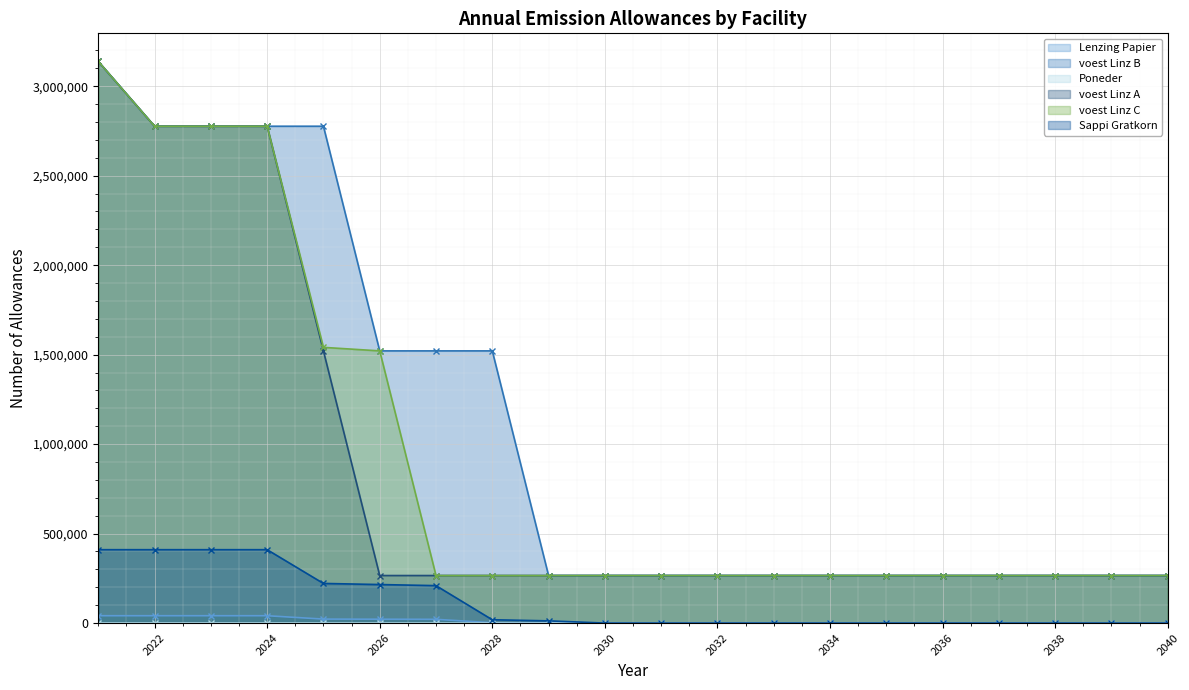

Reading right to left, transcribe all the data shown in this chart.

Lenzing Papier: 0.0	0.0	0.0	0.0	0.0	0.0	0.0	0.0	0.0	0.0	0.0	1230.0	1845.0	20910.0	21525.0	22140.0	41000.0	41000.0	41000.0	41000.0
voest Linz B: 265562.6	265562.6	265562.6	265562.6	265562.6	265562.6	265562.6	265562.6	265562.6	265562.6	265562.6	265562.6	1520949.2	1520949.2	1520949.2	2776335.9	2776335.9	2776335.9	2776335.9	3138466.7
Poneder: 0.0	0.0	0.0	0.0	0.0	0.0	0.0	0.0	0.0	0.0	0.0	12.3	18.4	209.1	215.2	221.4	410.0	410.0	410.0	410.0
voest Linz A: 265562.6	265562.6	265562.6	265562.6	265562.6	265562.6	265562.6	265562.6	265562.6	265562.6	265562.6	265562.6	265562.6	265562.6	265562.6	1520949.2	2776335.9	2776335.9	2776335.9	3138466.7
voest Linz C: 265562.6	265562.6	265562.6	265562.6	265562.6	265562.6	265562.6	265562.6	265562.6	265562.6	265562.6	265562.6	265562.6	265562.6	1520949.2	1540593.8	2776335.9	2776335.9	2776335.9	3138466.7
Sappi Gratkorn: 0.0	0.0	0.0	0.0	0.0	0.0	0.0	0.0	0.0	0.0	0.0	12300.0	18450.0	209100.0	215250.0	221400.0	410000.0	410000.0	410000.0	410000.0